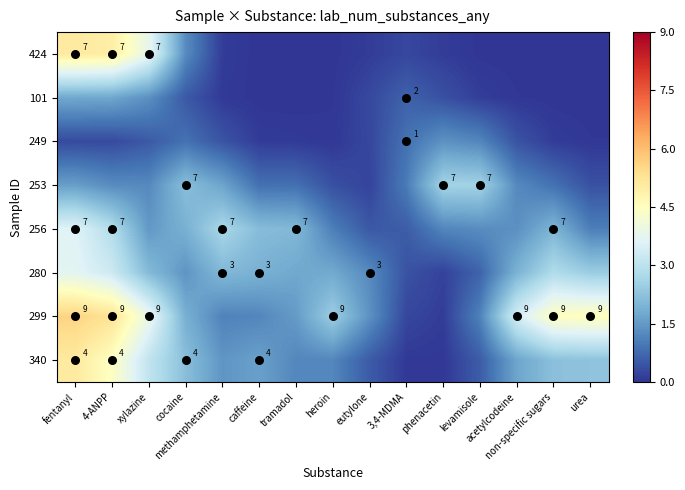

What is the difference between the highest and lowest values at urea?

4.5